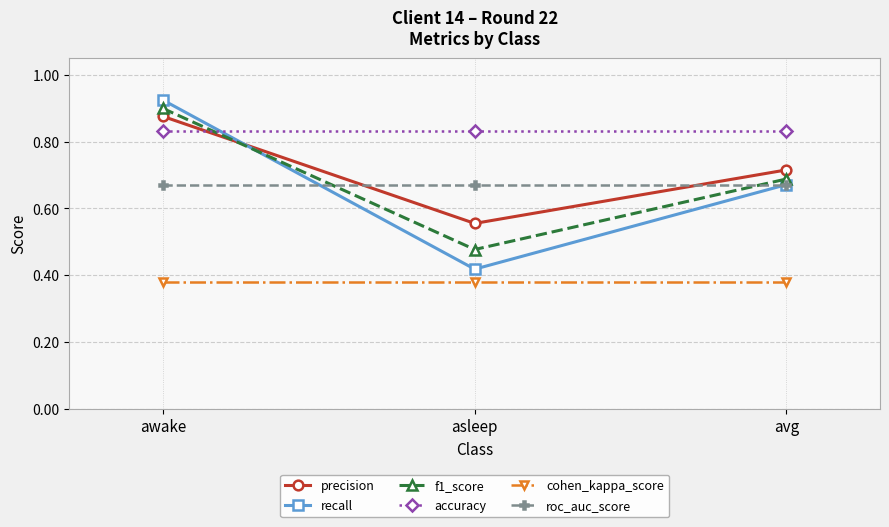

List the labels in order of precision value, largest first.

awake, avg, asleep